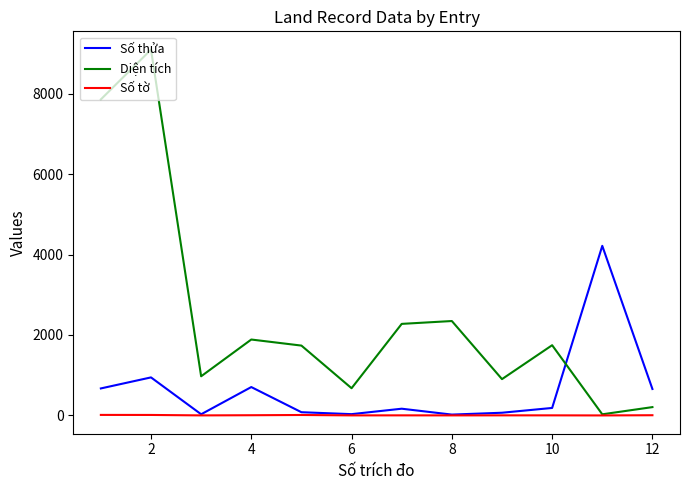

List the series in order of their peak value, highest first.

Diện tích, Số thửa, Số tờ